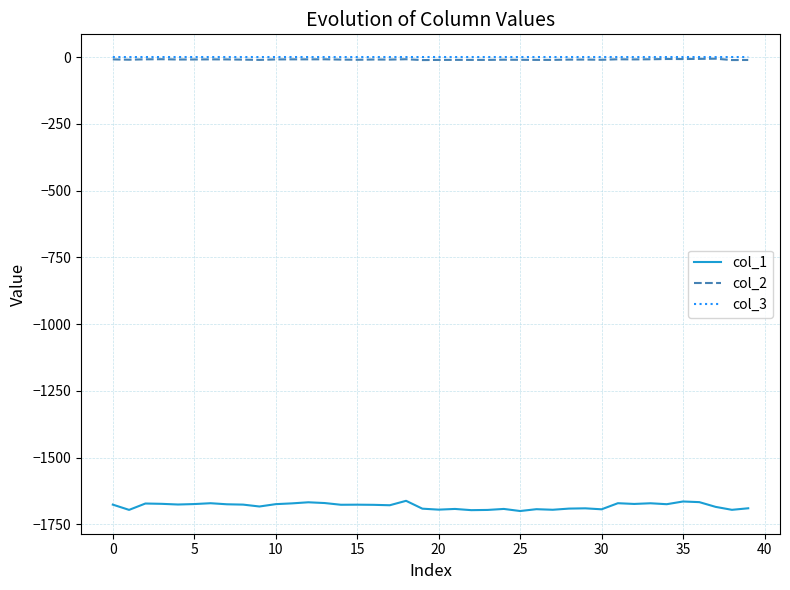

Which series has the largest range (max minus min)?

col_1